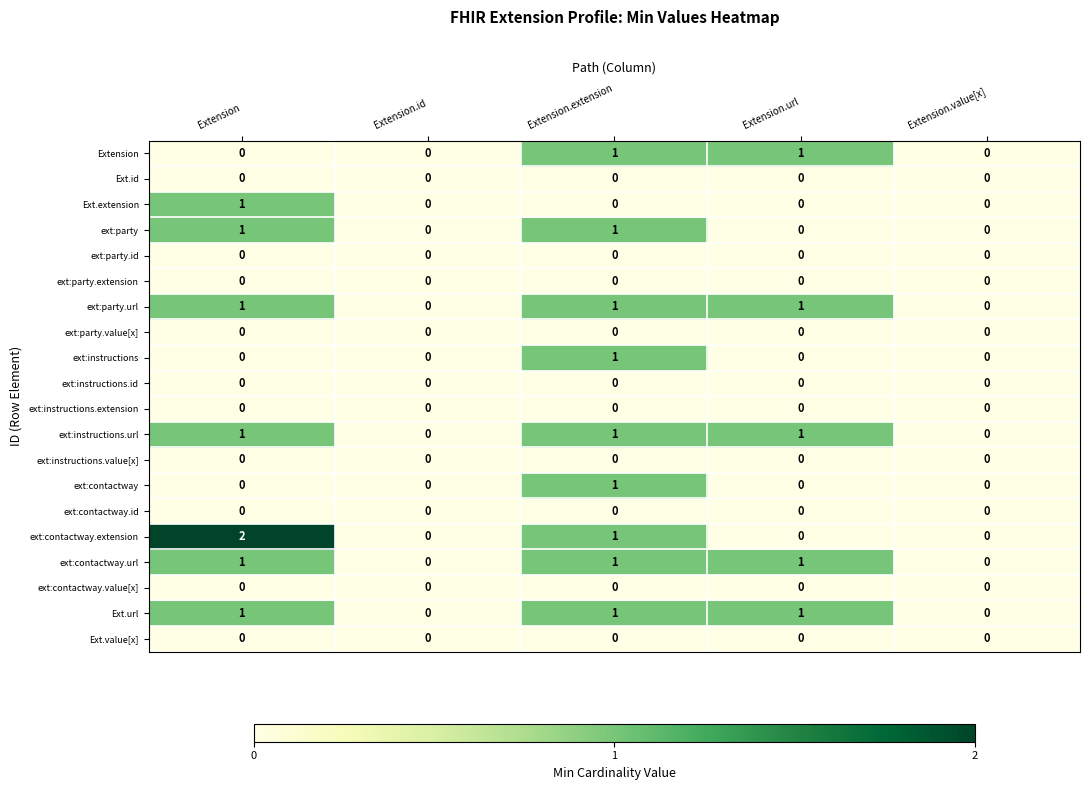

True or false: Ext.value[x] has a value of 0 at Extension.url.

True